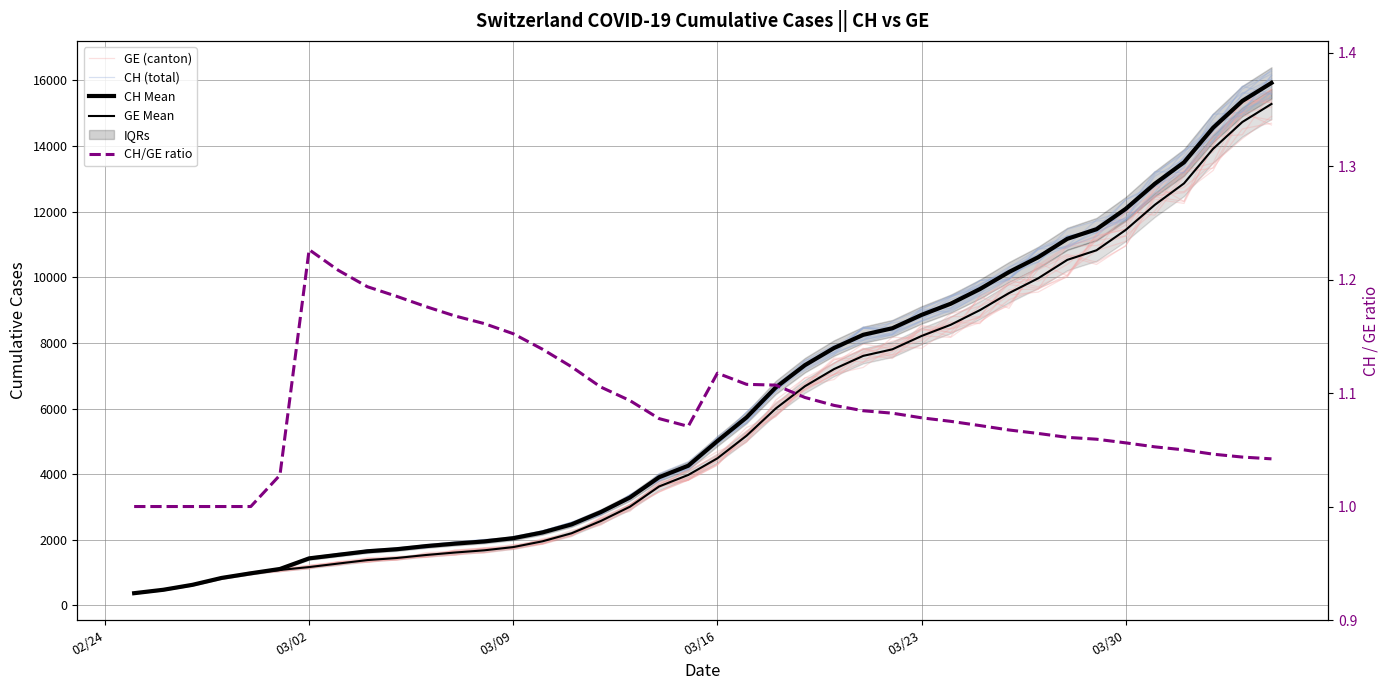

What is the value of the GE (canton) point at the 13th from the left?

1736.9